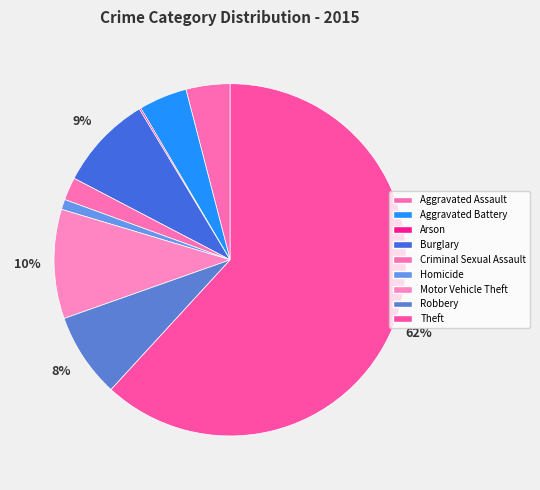

To the nearest percent, what is the difference between the largest and smallest slice percentages?

62%